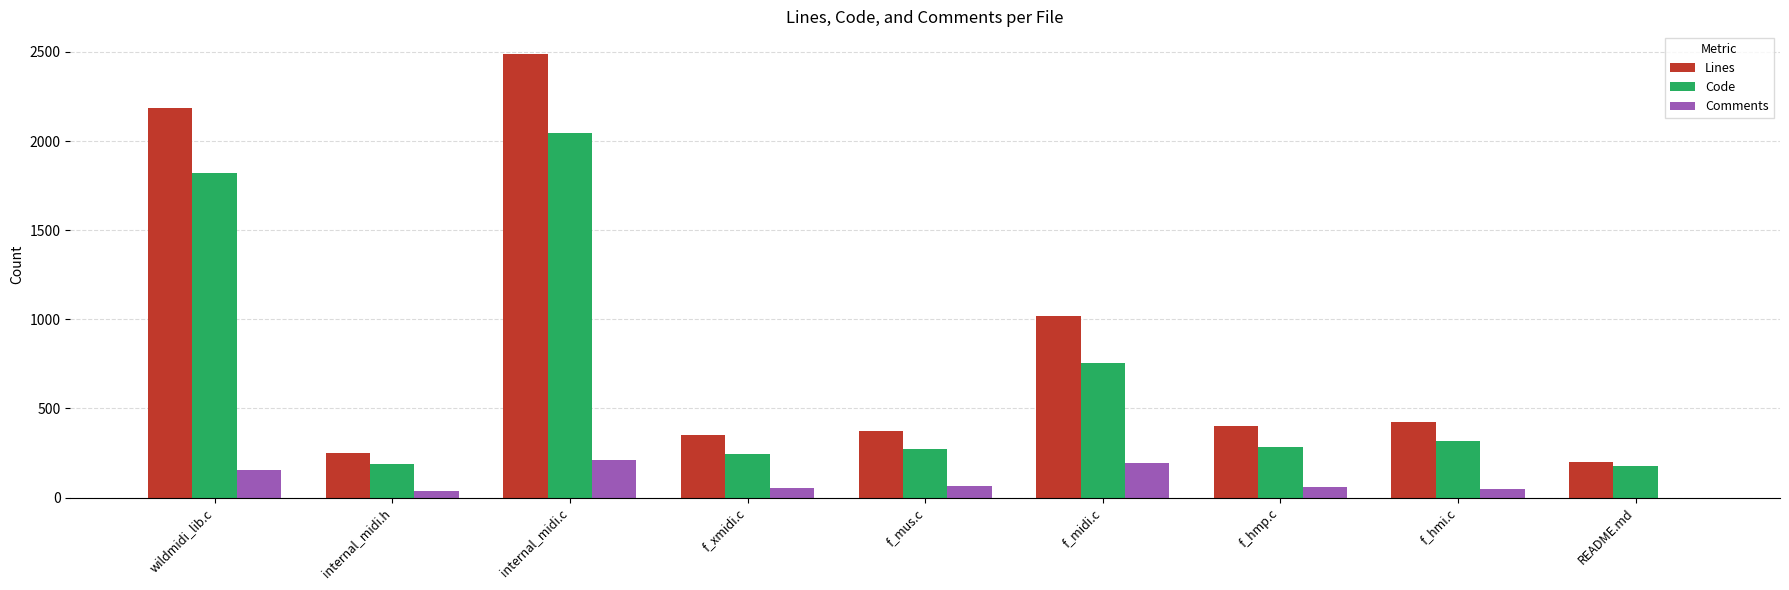

Is it true that Lines equals 426 at f_hmi.c?

True